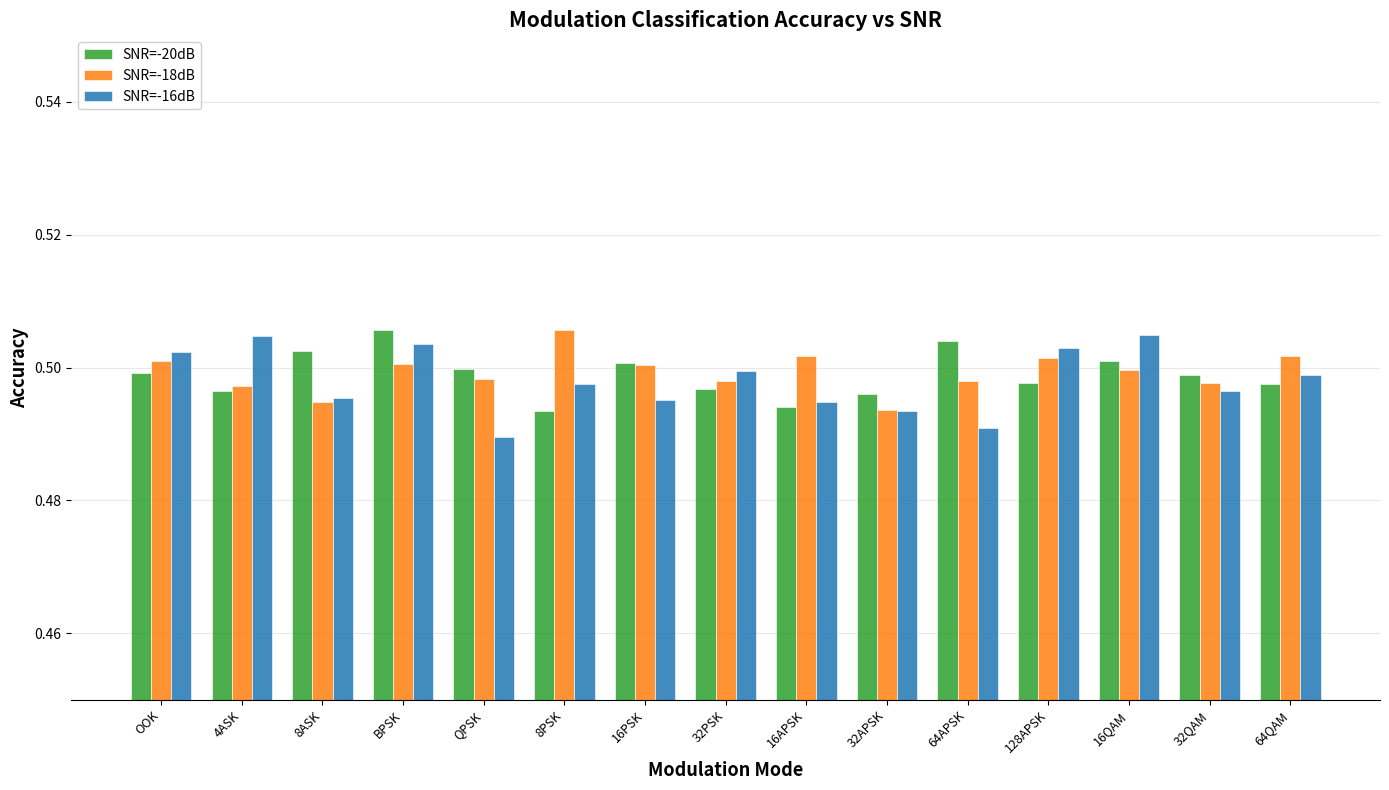

At which label does SNR=-18dB reach its peak?

8PSK